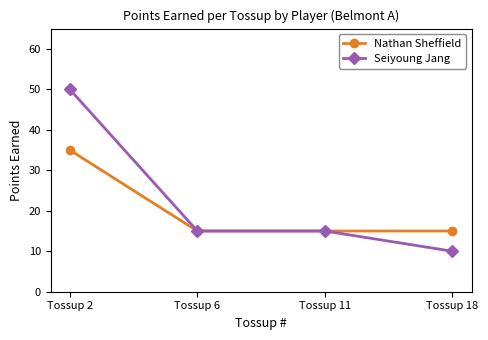

The value of Nathan Sheffield at Tossup 6 is 15. True or false?

True